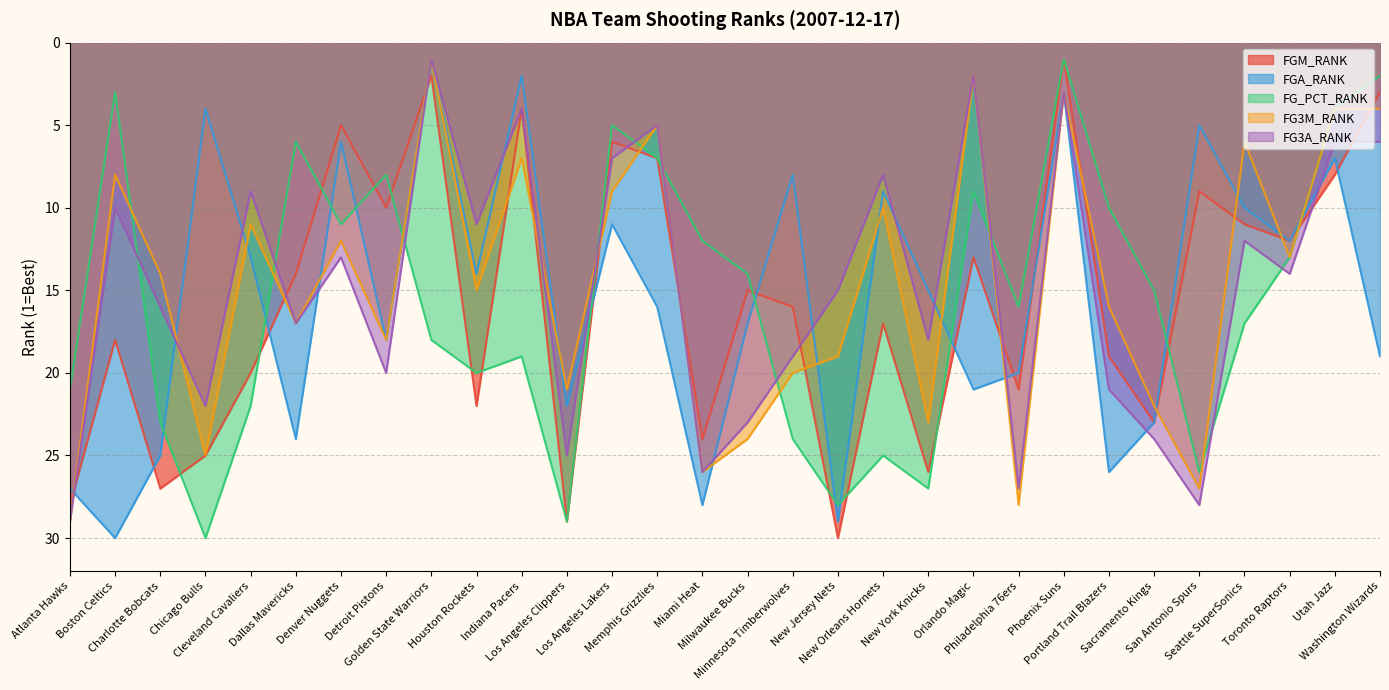

At which category does FGA_RANK reach its first local peak?

Boston Celtics